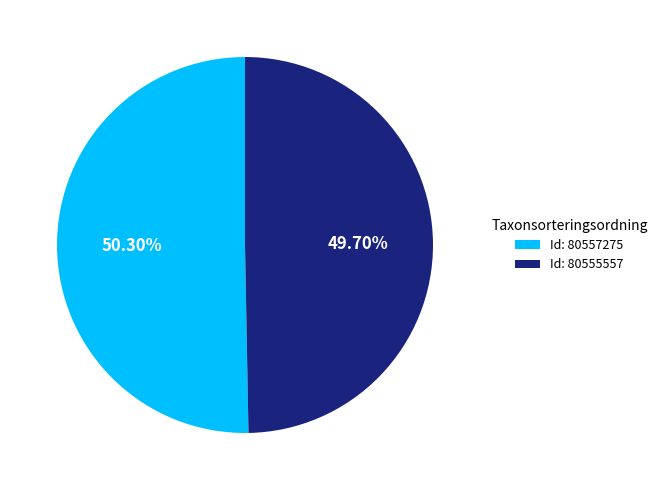

What is the majority slice?

Id: 80557275